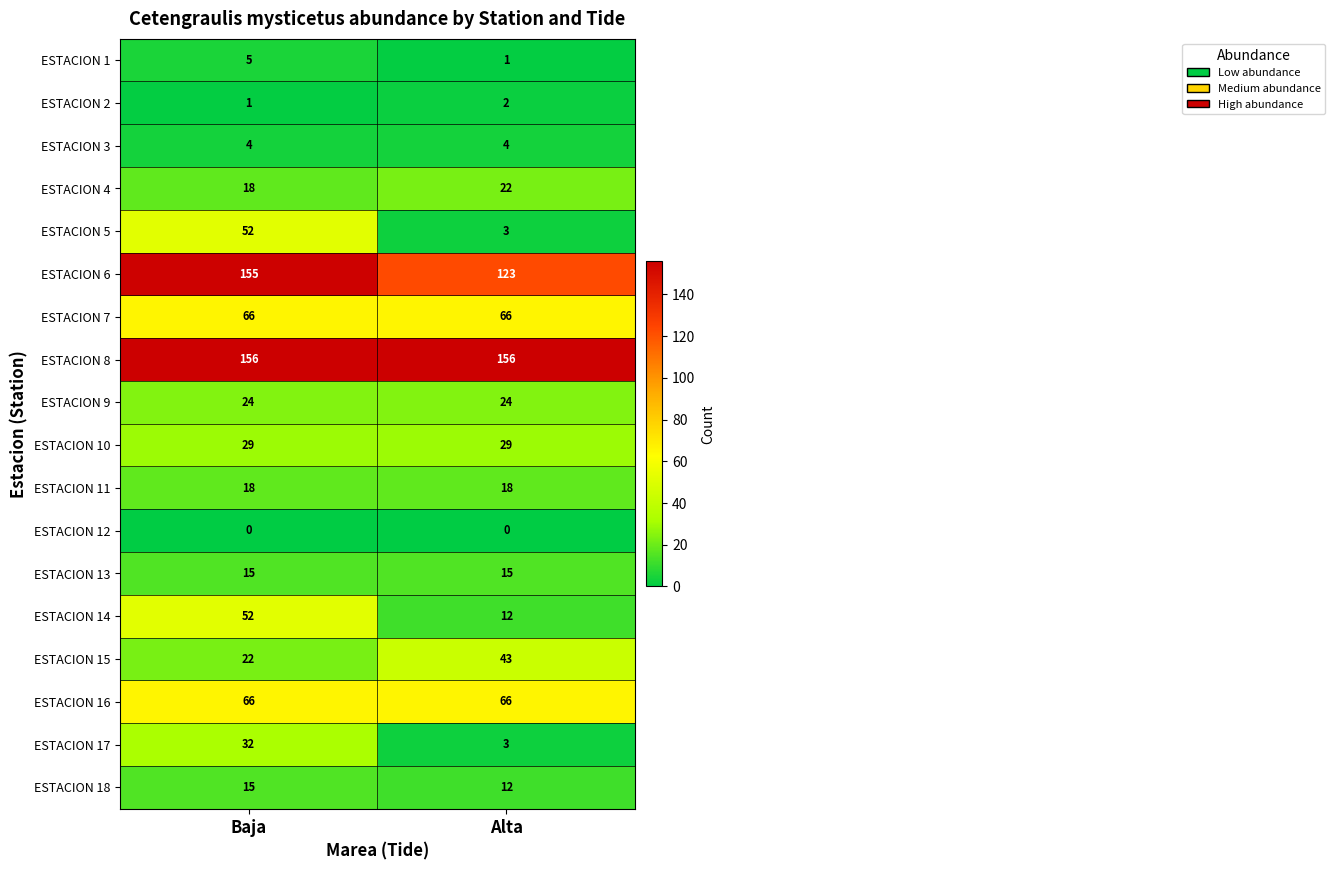

What is the average value of the ESTACION 10 series?

29